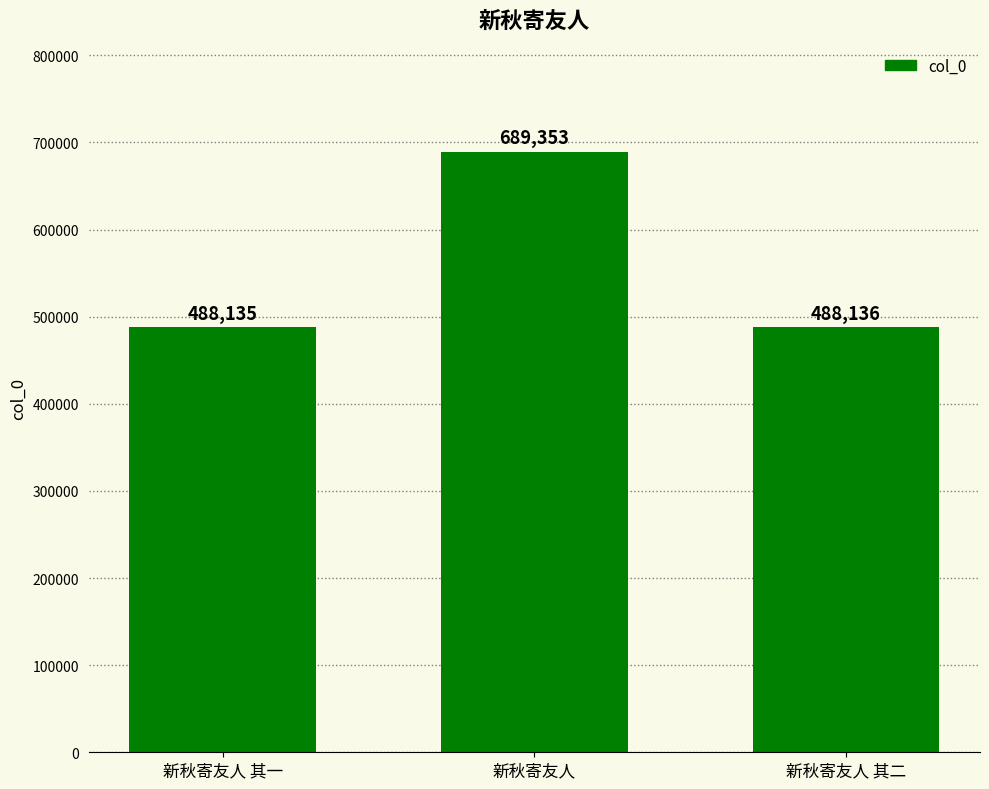

Read the value at 新秋寄友人 其二, to the nearest 100.

488100